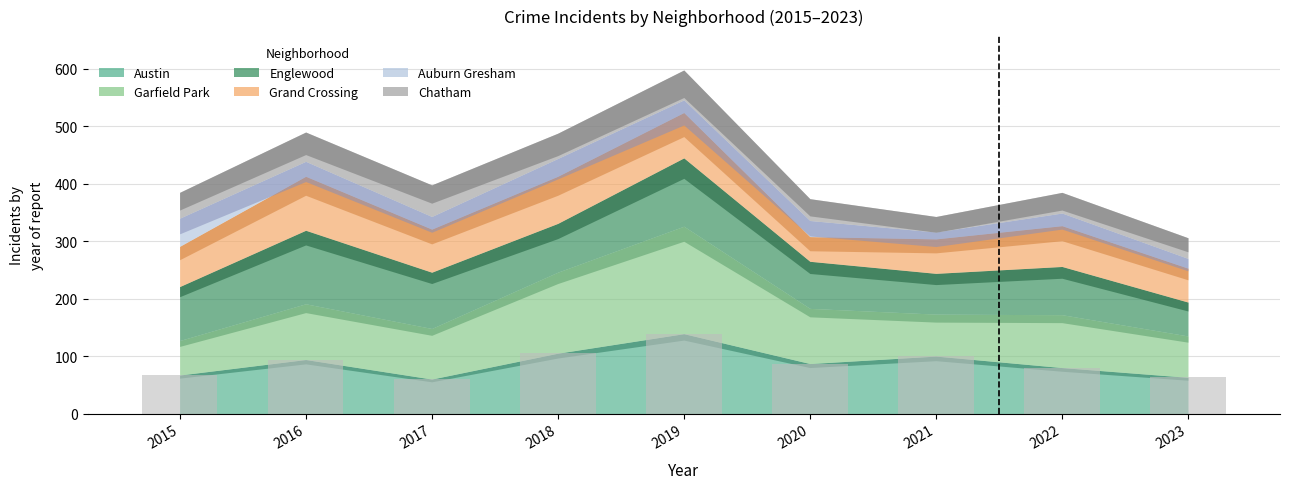

Count the number of categories in the chart.

9